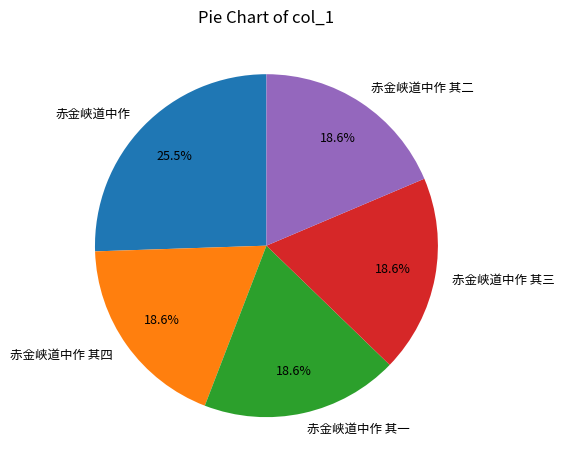

What percentage is the 赤金峡道中作 其四 slice, to the nearest percent?

19%